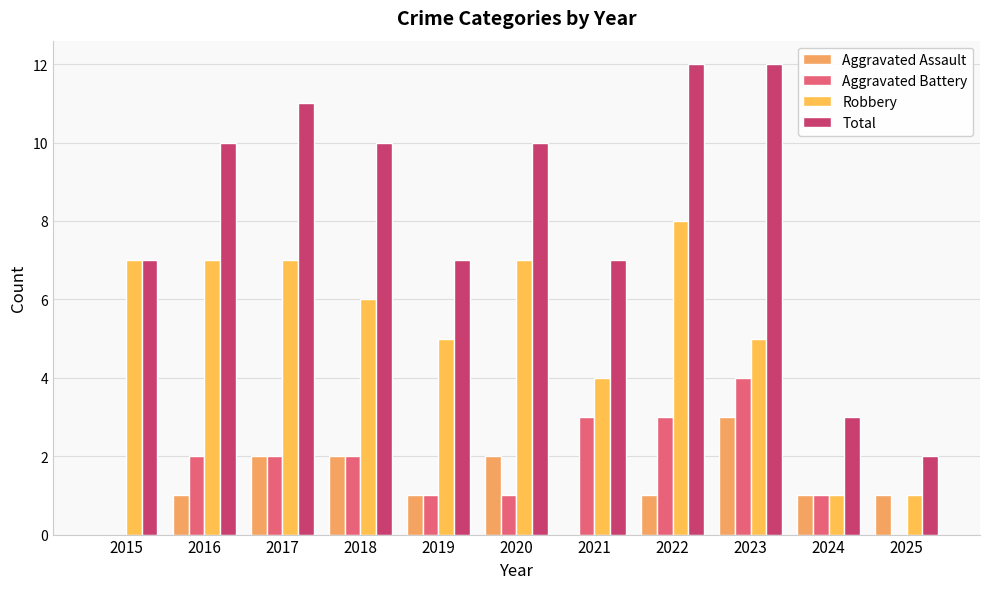

At 2019, list the series in order from smallest to largest.

Aggravated Assault, Aggravated Battery, Robbery, Total